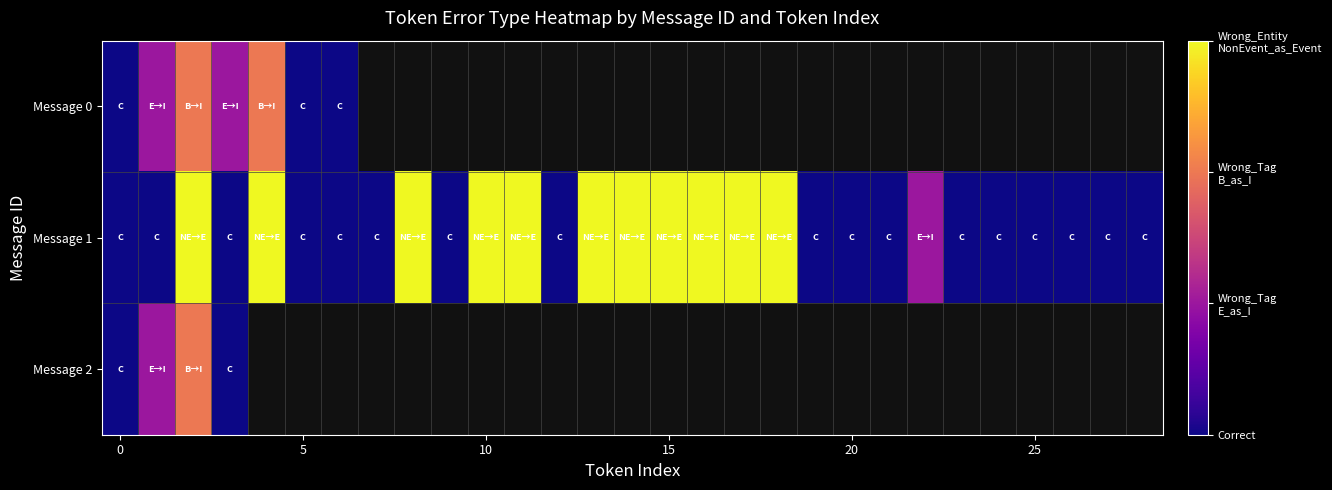

Rank the series by their maximum value, from lowest to highest.

Message 0, Message 2, Message 1